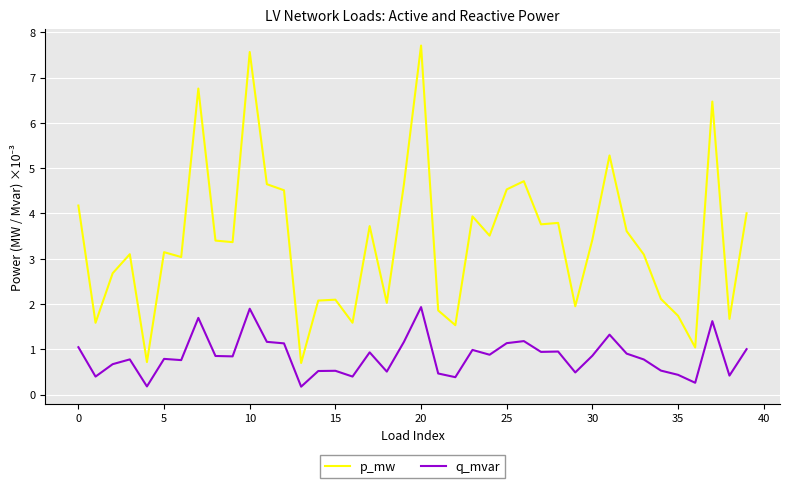

Which series has the largest range (max minus min)?

p_mw